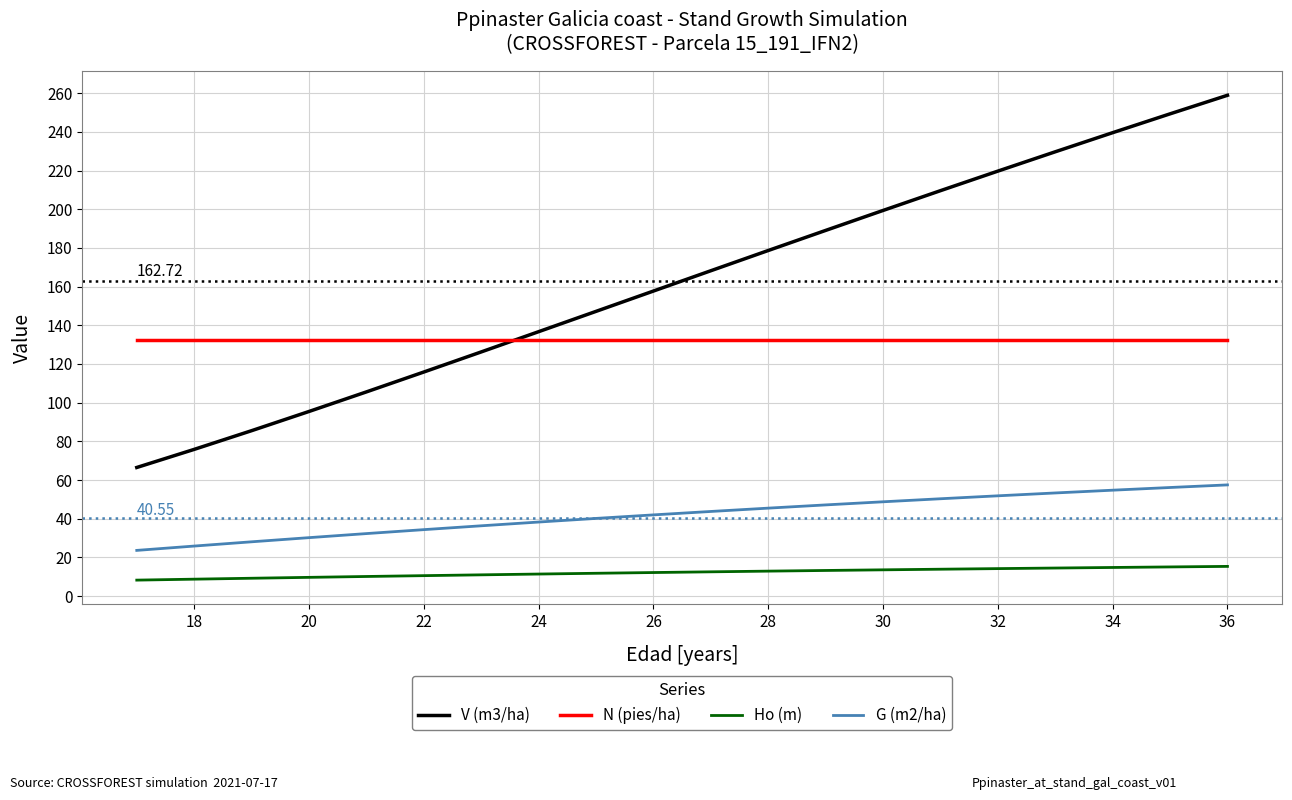

List the series in order of their overall mean, highest first.

V (m3/ha), N (pies/ha), G (m2/ha), Ho (m)